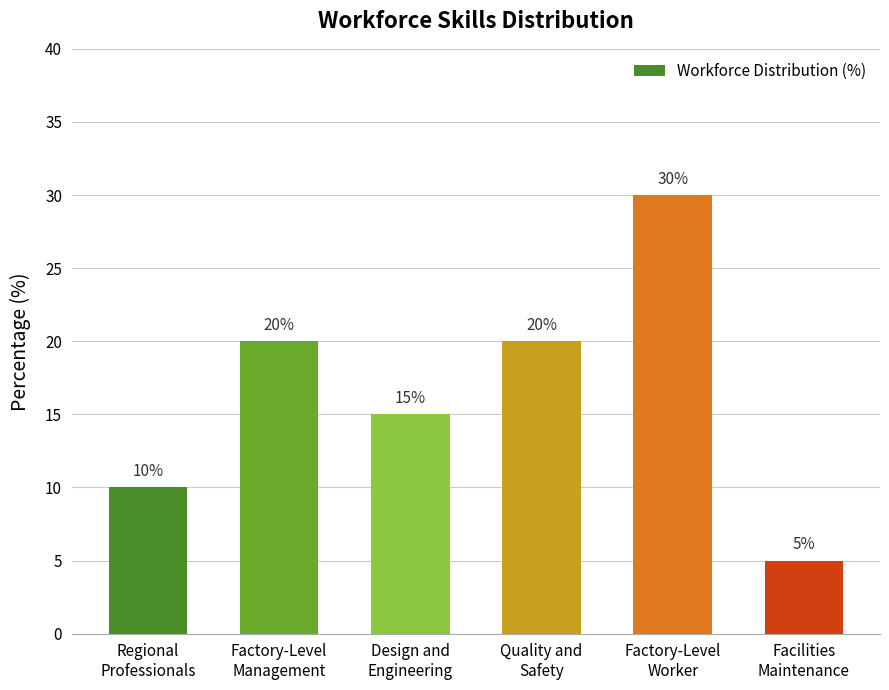

How many bars are there in total?

6